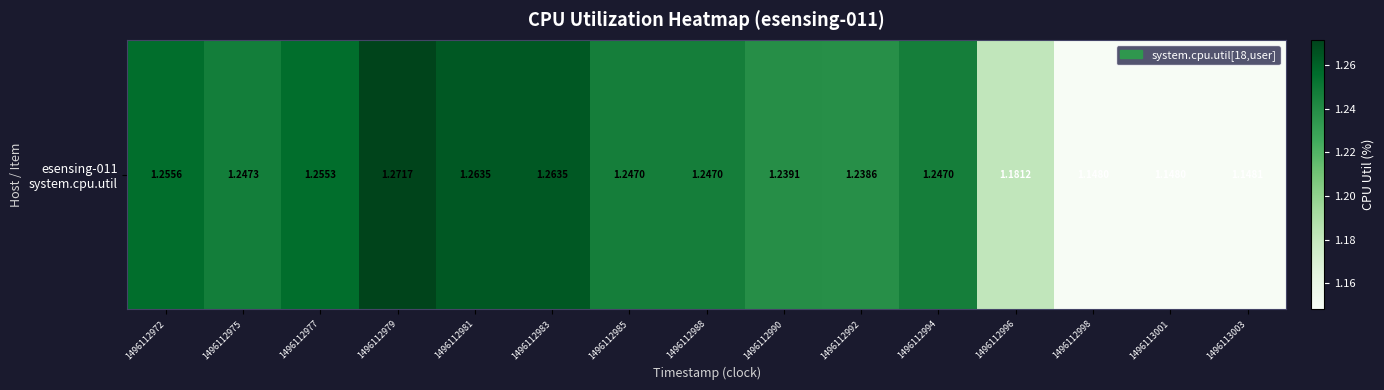

What is the sum of the values at 1496112994 and 1496112985?

2.5